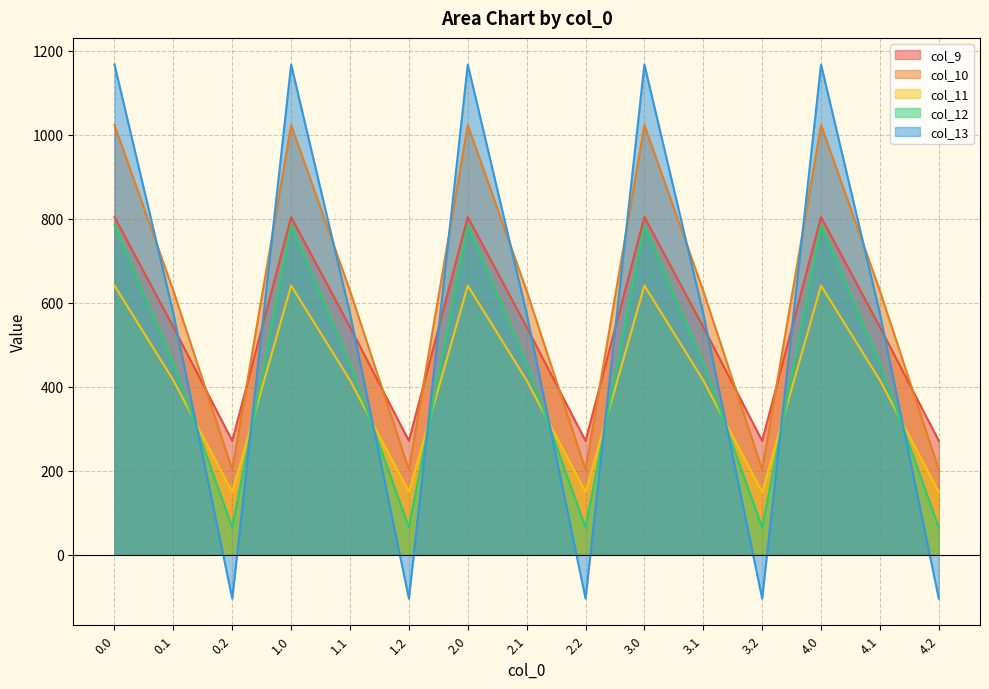

What is the total value across all series at 2.2?

583.6